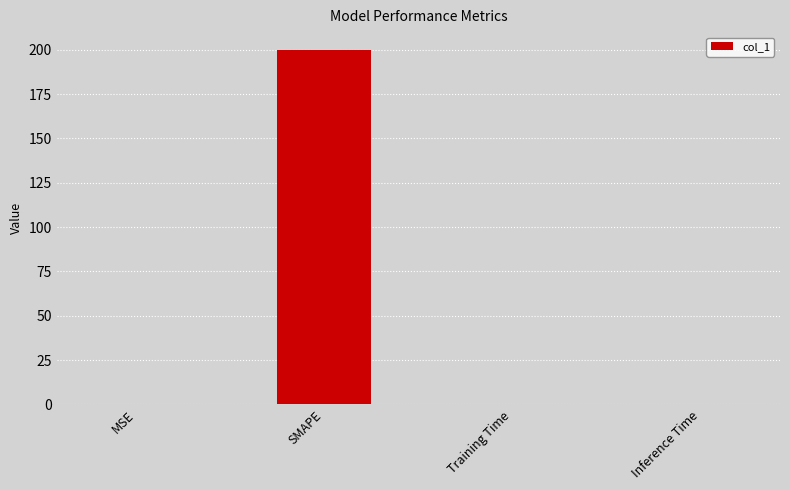

The chart shows a value of 0.0 at Inference Time. True or false?

True